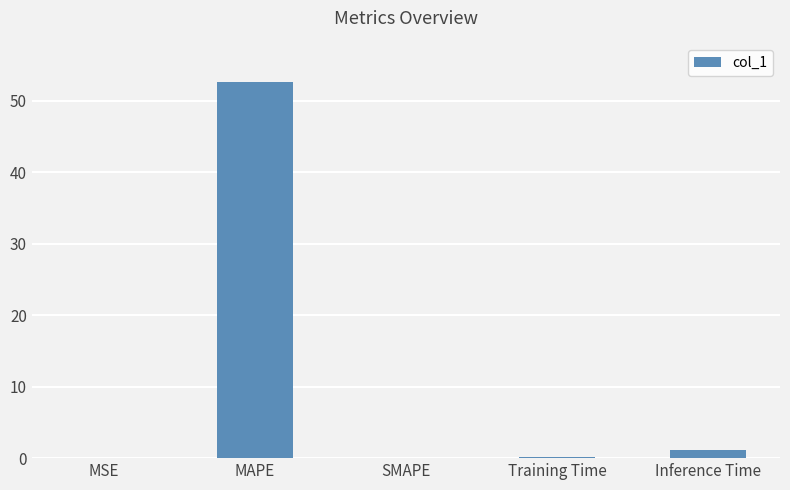

True or false: the data shows 19.6 at SMAPE.

False